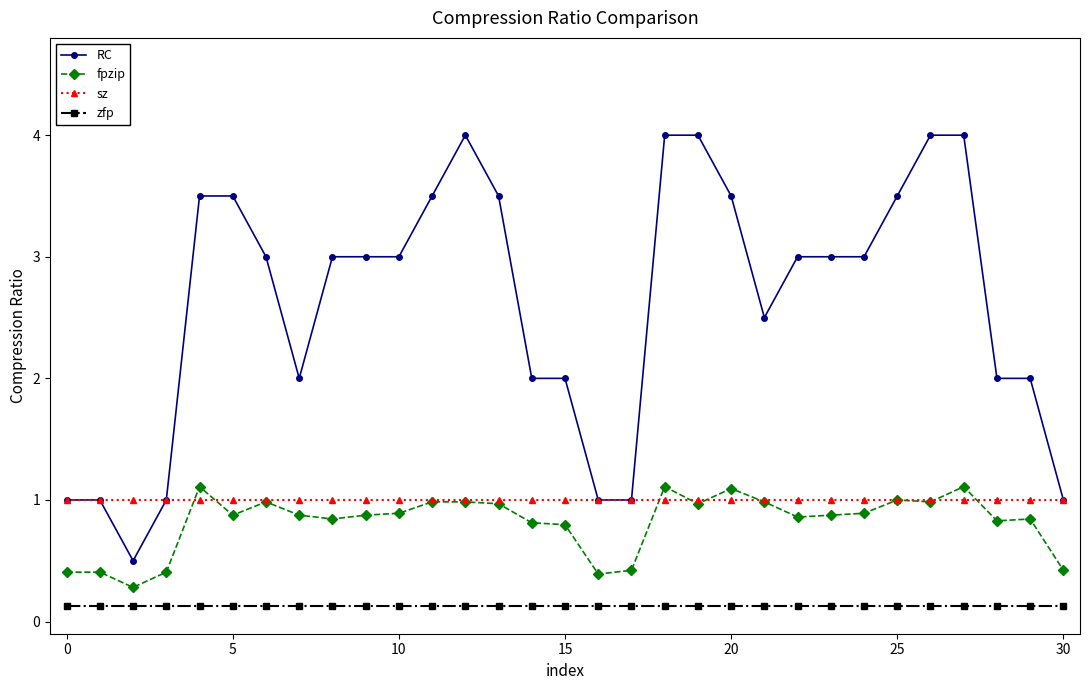

True or false: fpzip has more than 2 points higher than both neighbors.

True